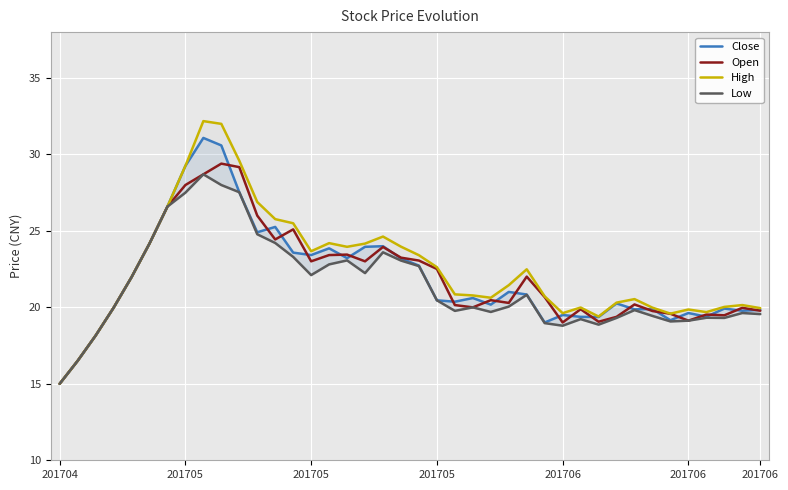

What is the sum of all High values?

900.2